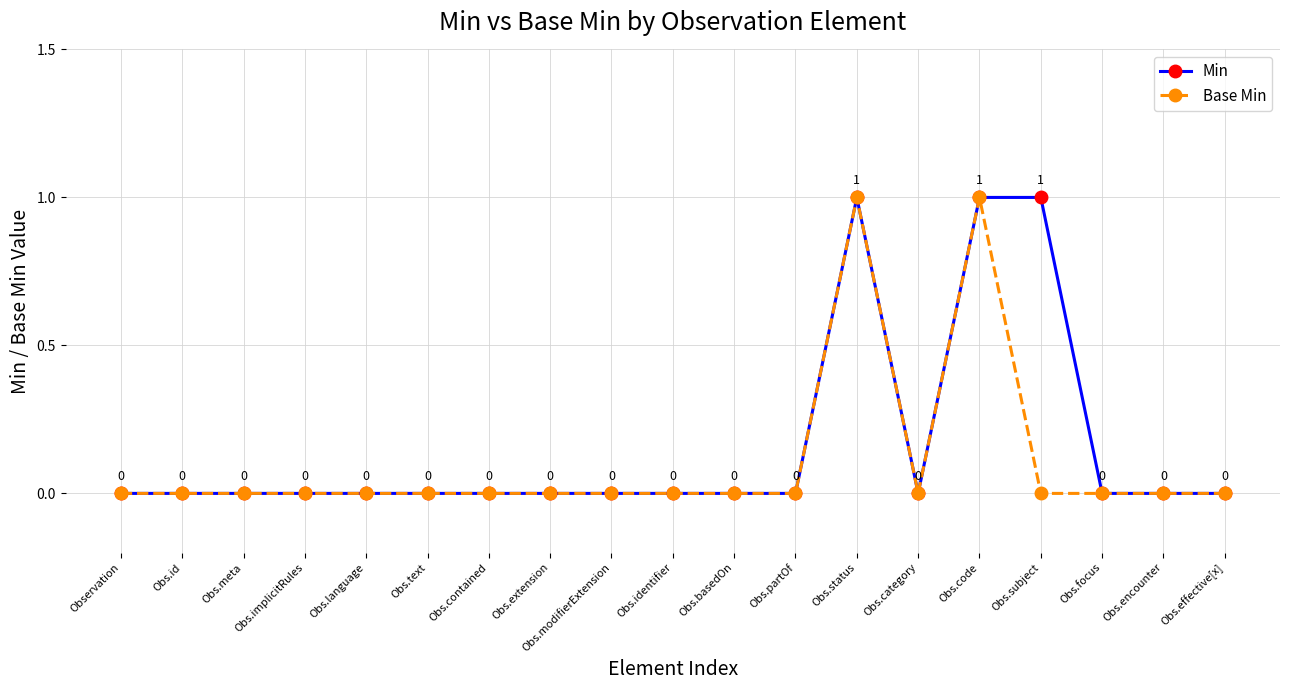

Is it true that Min equals 0 at Obs.modifierExtension?

True